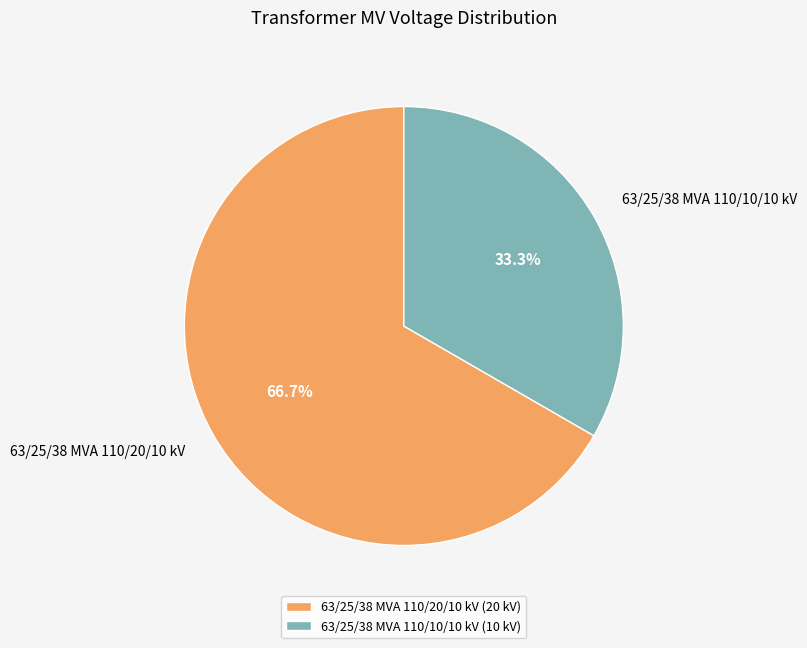

Is there any slice that represents more than half of the pie?

Yes